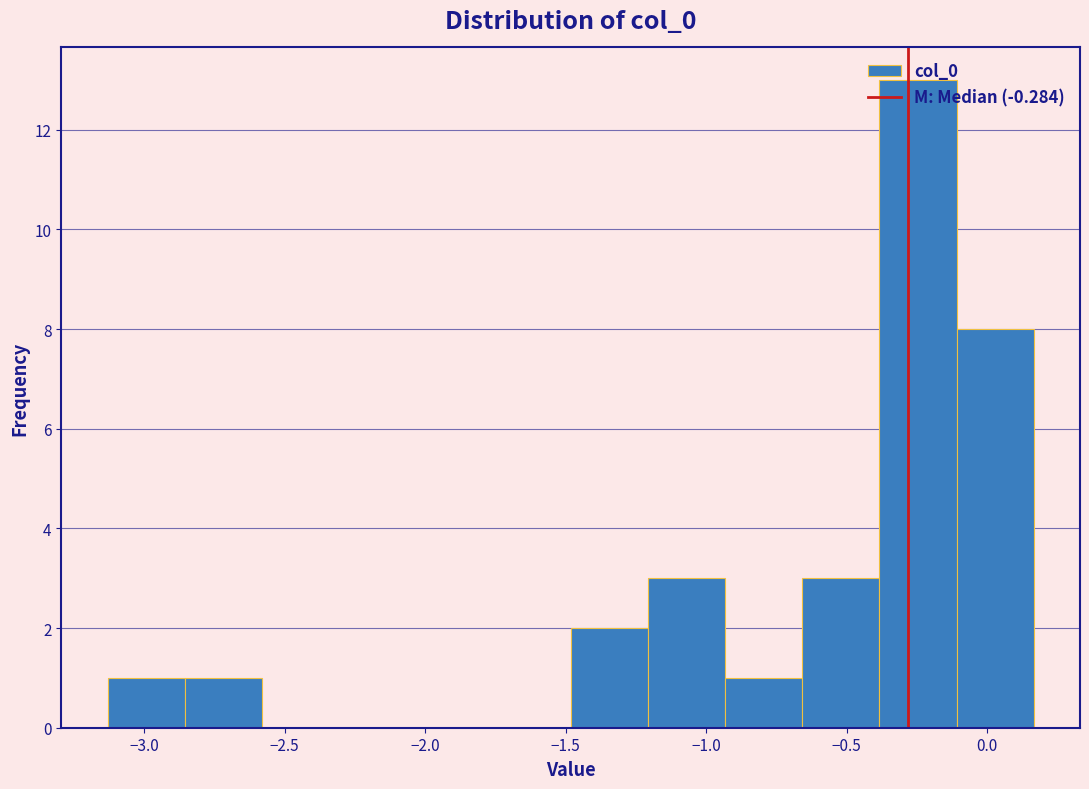

What is the height of the bar covering -0.65 to -0.40 on the x-axis? Neither the bar edges nor the heights are printed on the chart, so give them approximately, as read against the axes.

3